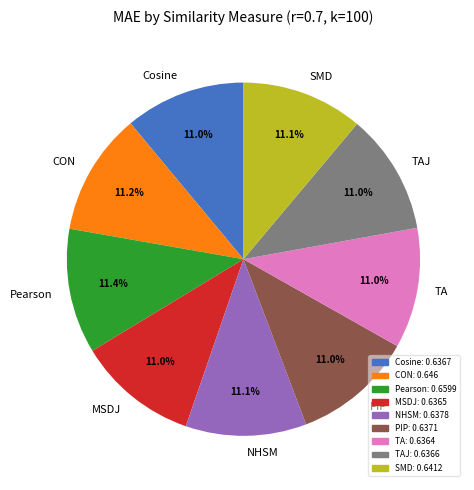

What percentage is the TAJ slice, to the nearest percent?

11%